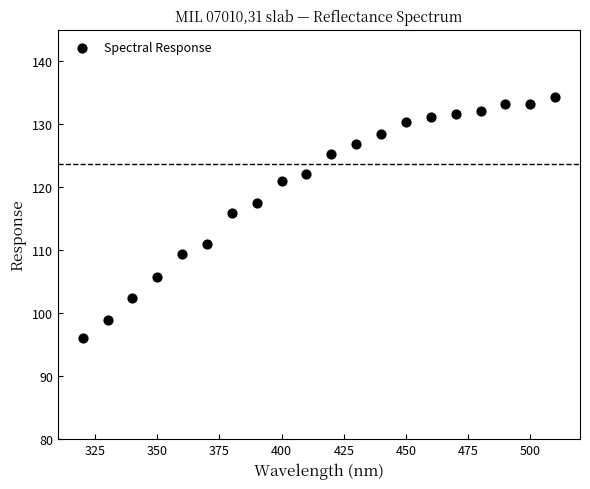

What Y value in the scatter plot is closest to 115?

115.9